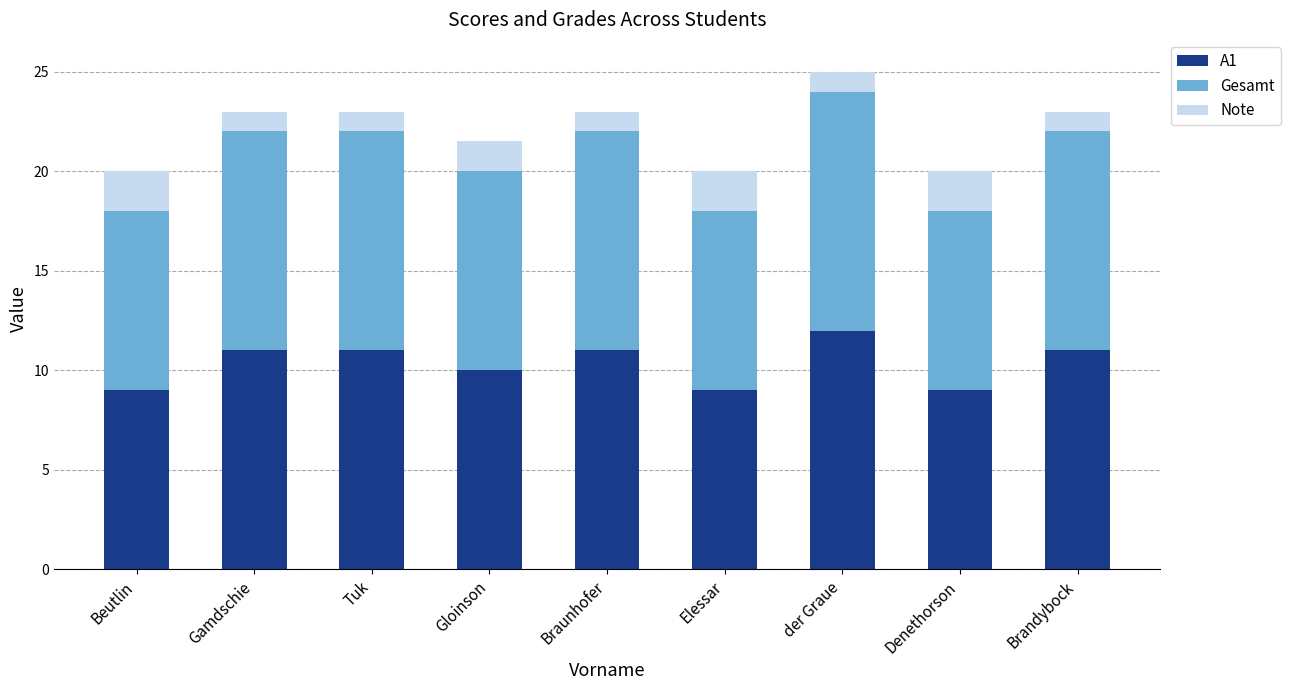

What is the total value across all series at Elessar?

20.0